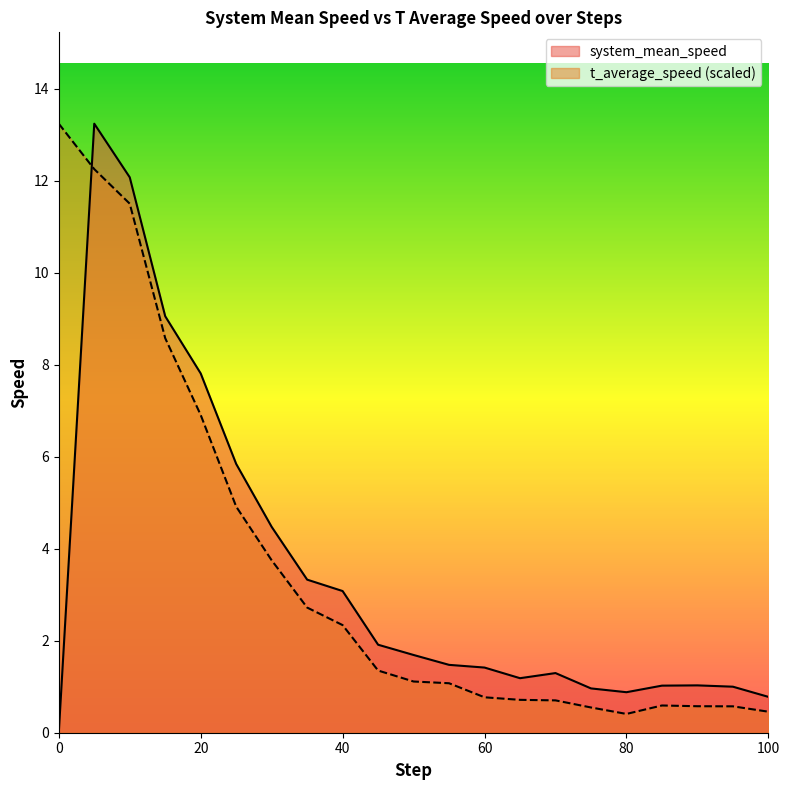

What is the sum of all t_average_speed values?

75.1